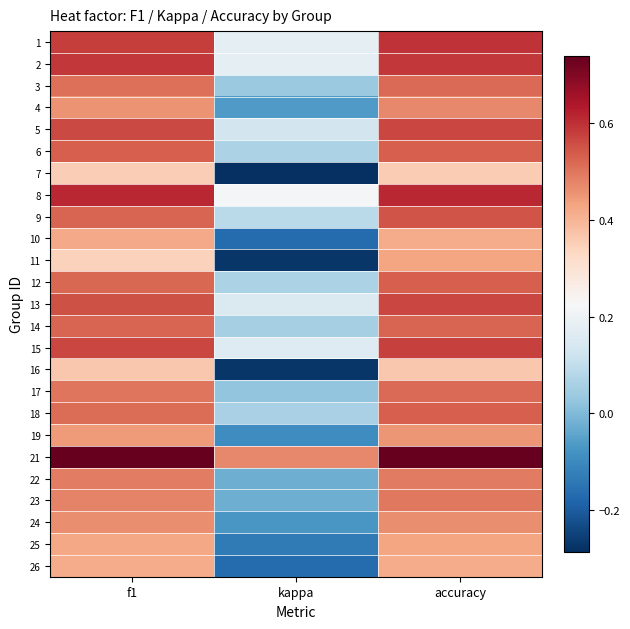

Rank the series by their maximum value, from highest to lowest.

21, 8, 1, 2, 15, 13, 5, 9, 6, 12, 18, 14, 17, 3, 23, 22, 4, 24, 19, 11, 25, 10, 26, 16, 7